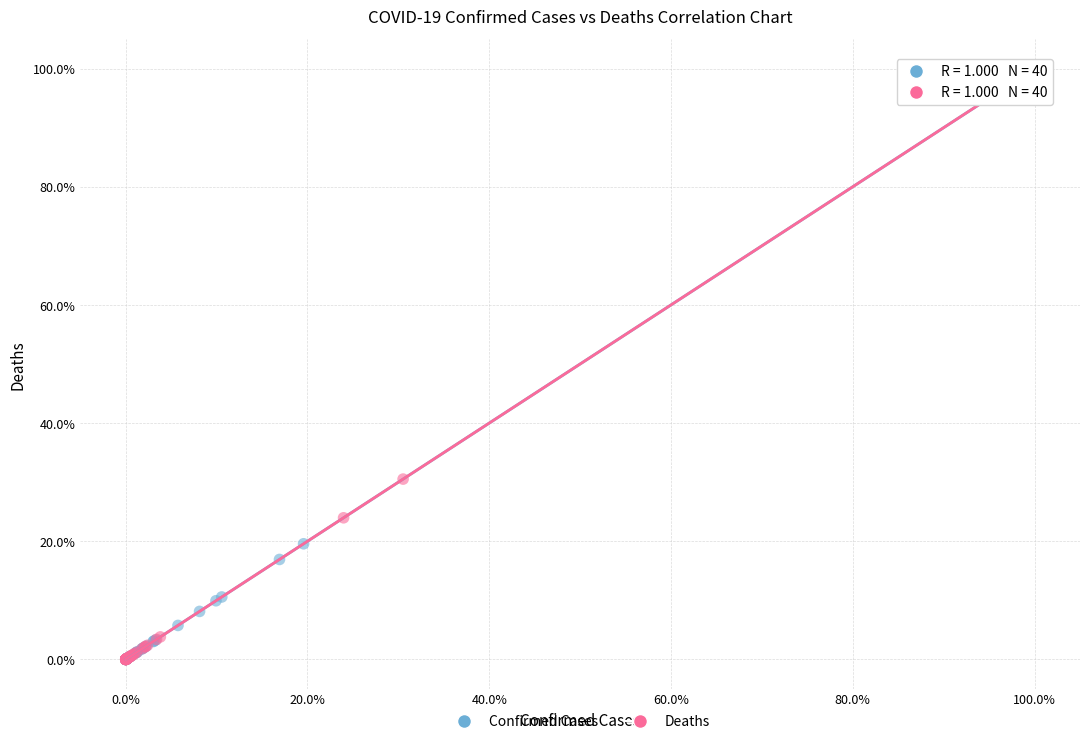

What are all the series names shown in the legend?

Confirmed Cases, Deaths